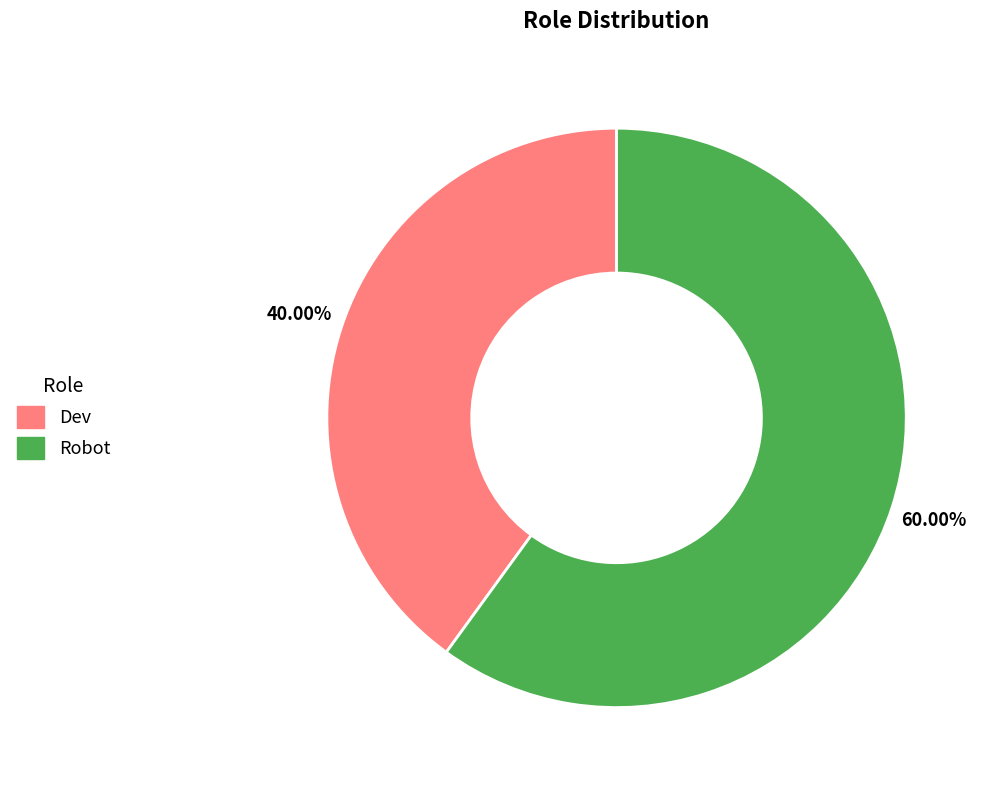

Is there any slice that represents more than half of the pie?

Yes